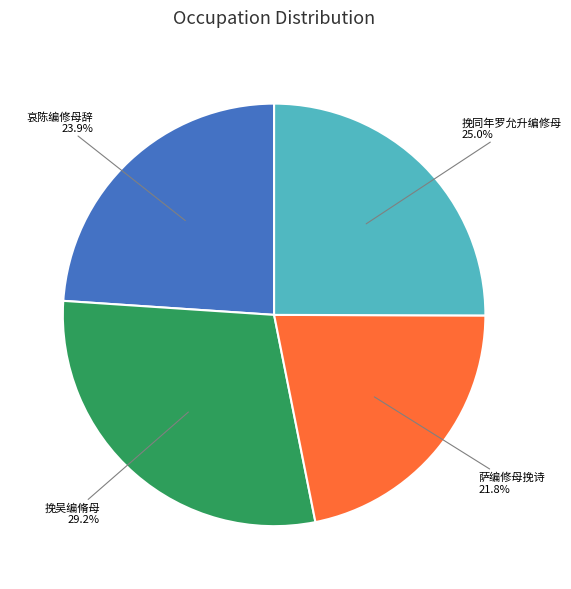

To the nearest percent, what is the average slice percentage?

25%